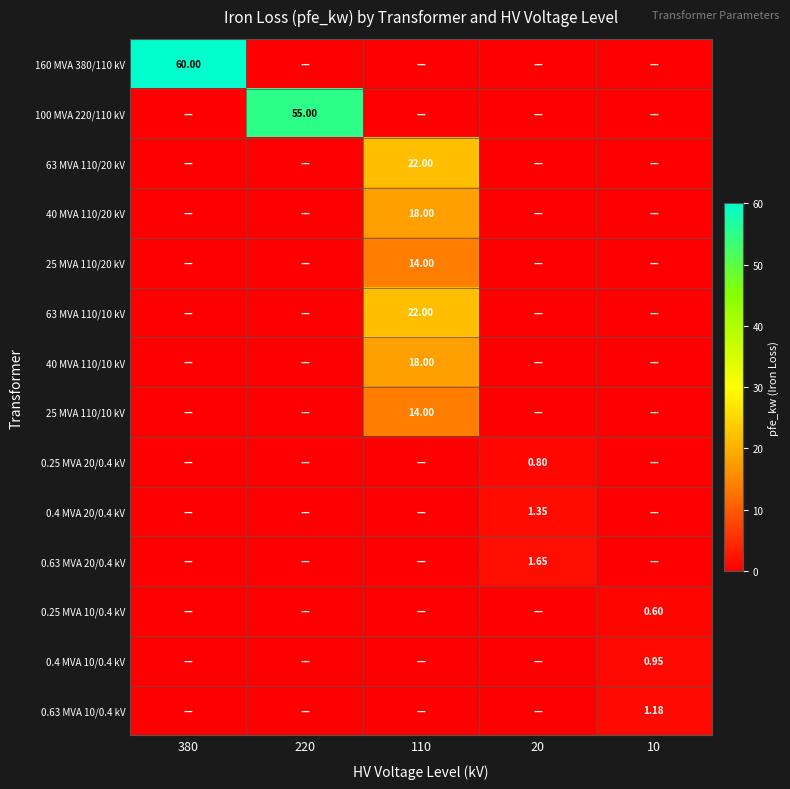

What is the average value of the 0.4 MVA 10/0.4 kV series?

0.2